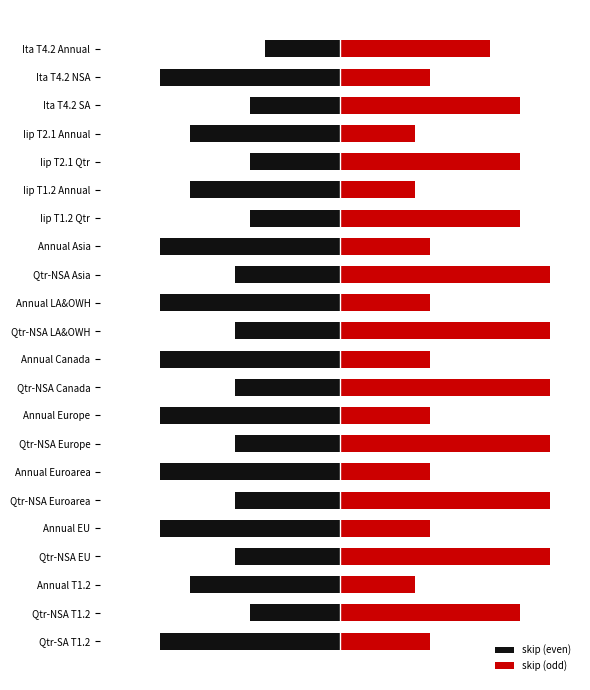

How many data points does each series have?

22